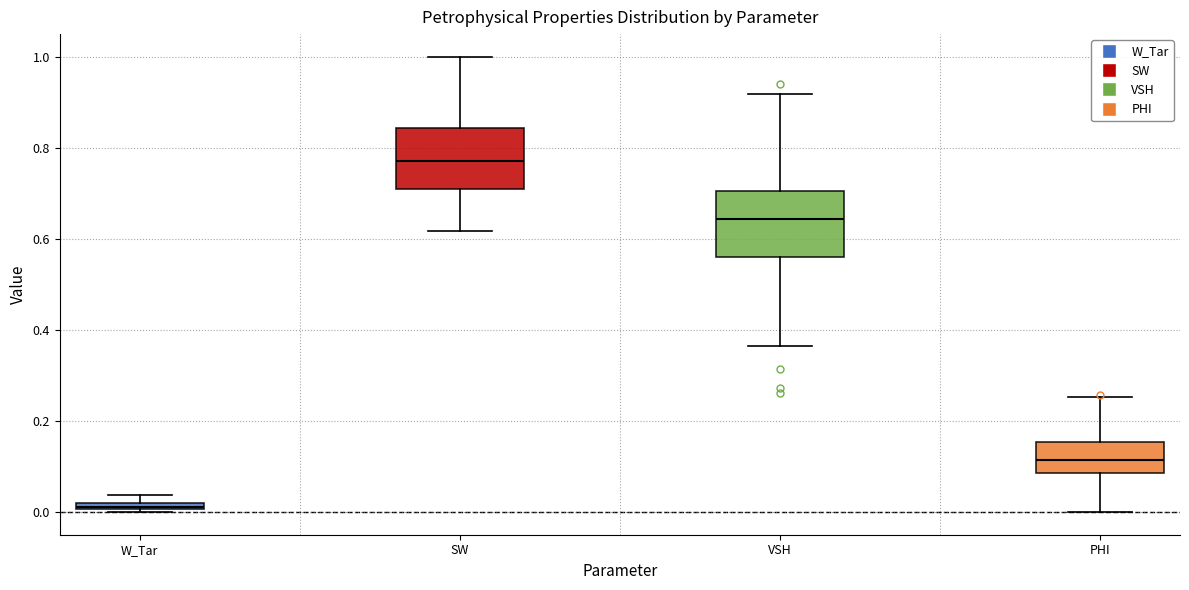

Which box's median line is the highest?

SW